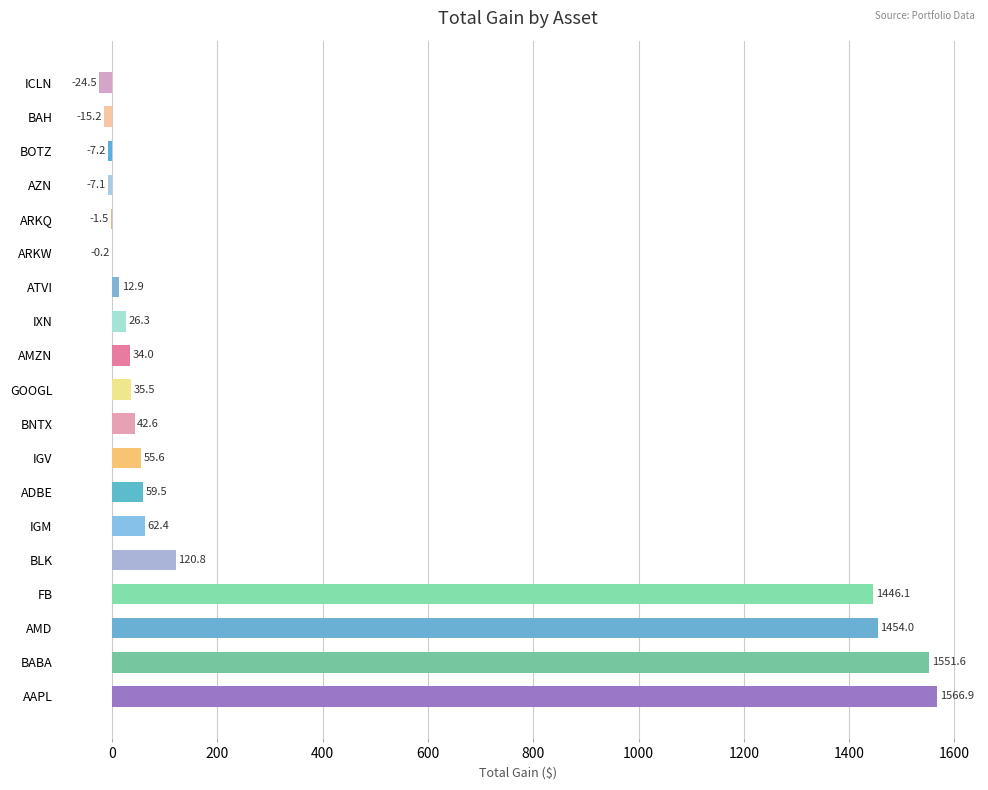

Where is the data nearest to the value 771?

BLK